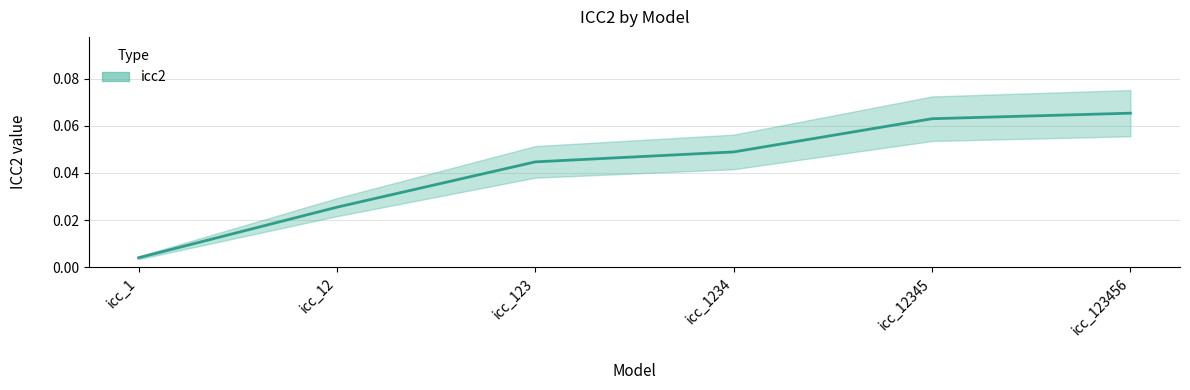

Reading left to right, list all the values displayed in this chart.

icc_1=0.0	icc_12=0.0	icc_123=0.0	icc_1234=0.0	icc_12345=0.1	icc_123456=0.1